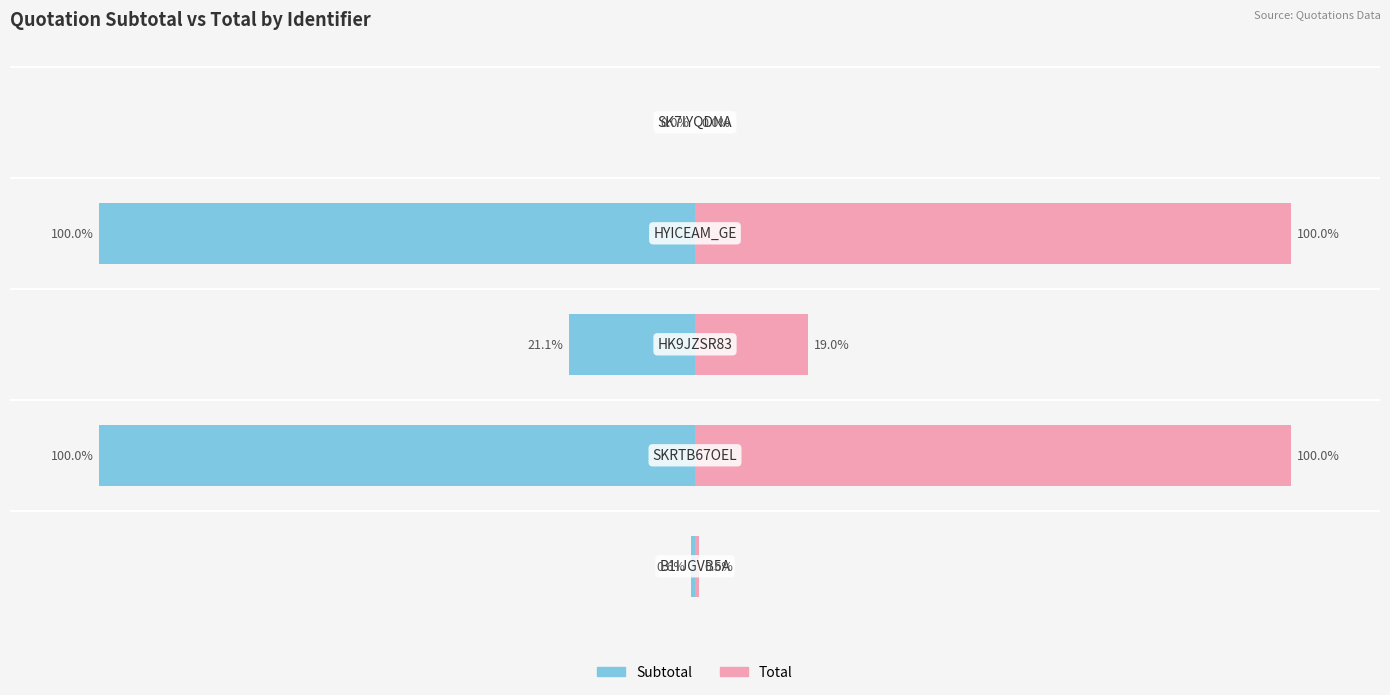

Reading left to right, transcribe all the data shown in this chart.

subtotal: -0.6	-100.0	-21.1	-100.0	-0.0
total: 0.6	100.0	19.0	100.0	0.0